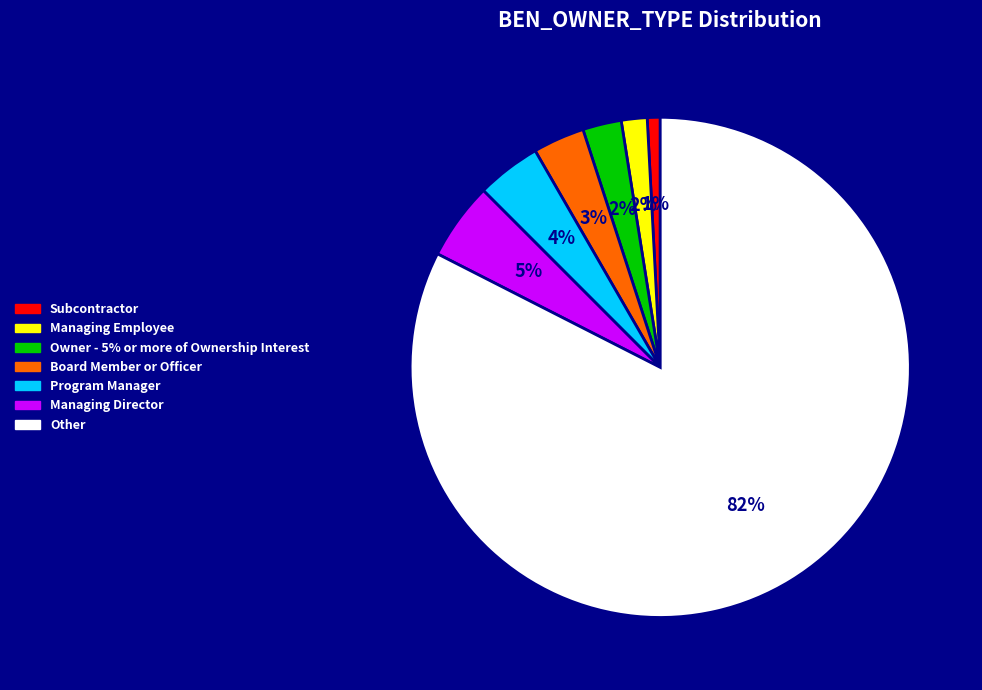

Does Managing Director represent more than half of the total?

No